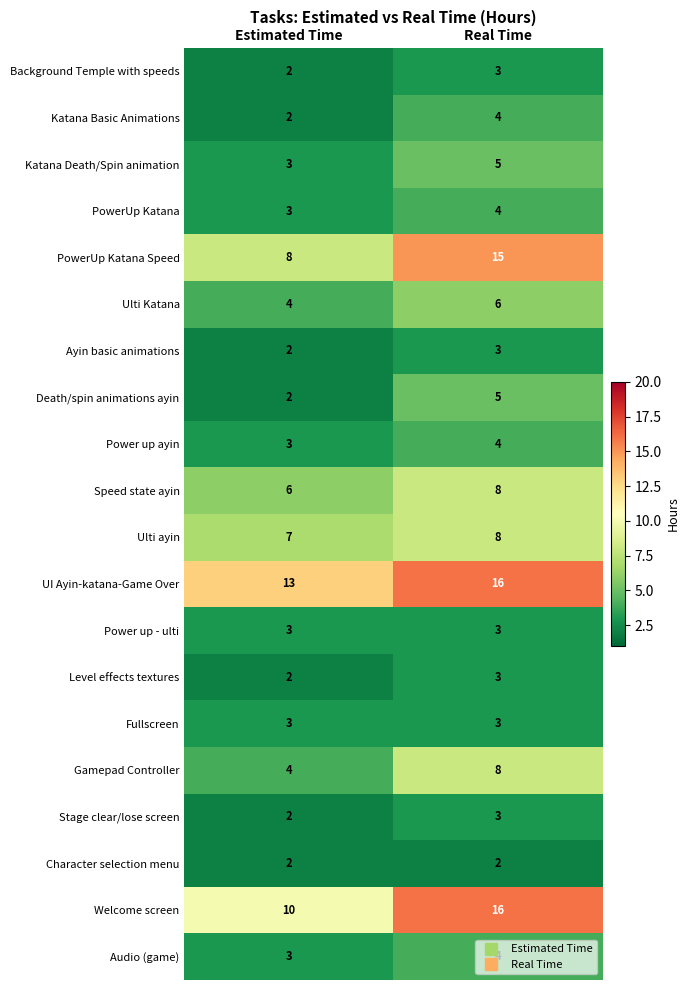

The value of Speed state ayin at Estimated Time is 6. True or false?

True